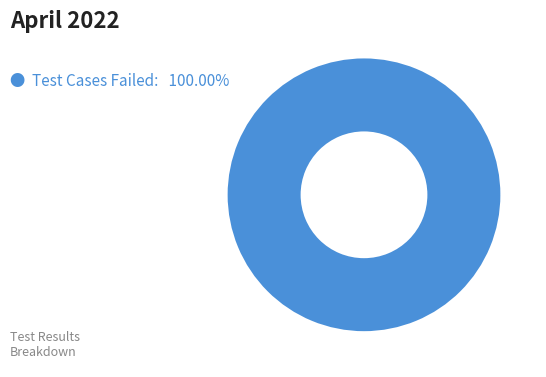

How many segments does this pie chart have?

1